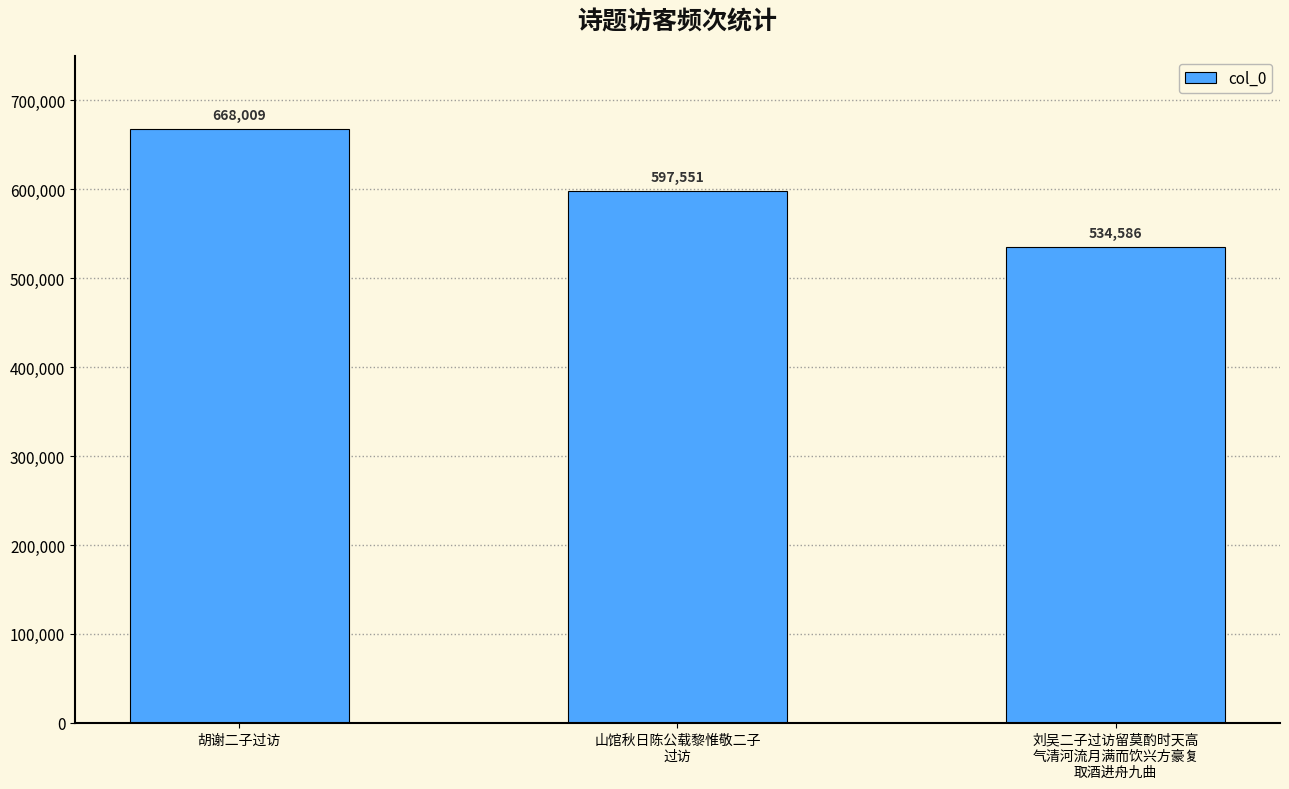

What is the value of the 3rd bar from the left?

534586